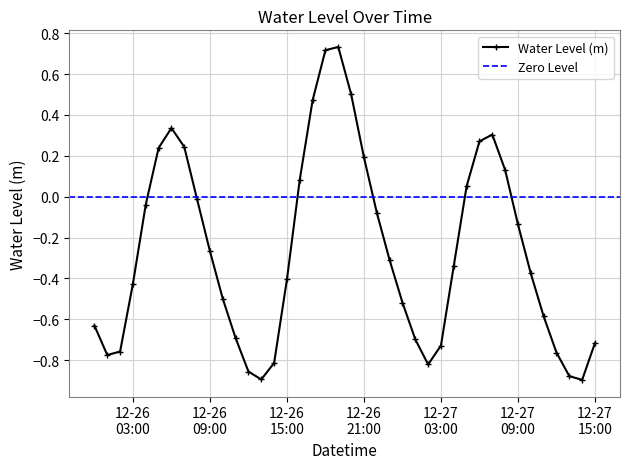

In Water Level (m), how many points are lower than both neighbors (excluding endpoints)?

4